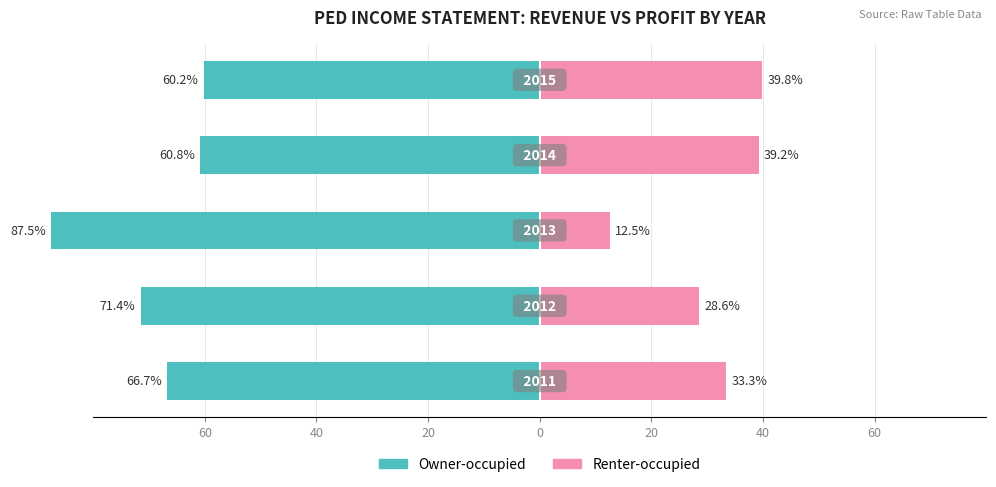

How many data points in Owner-occupied are less than -66?

3